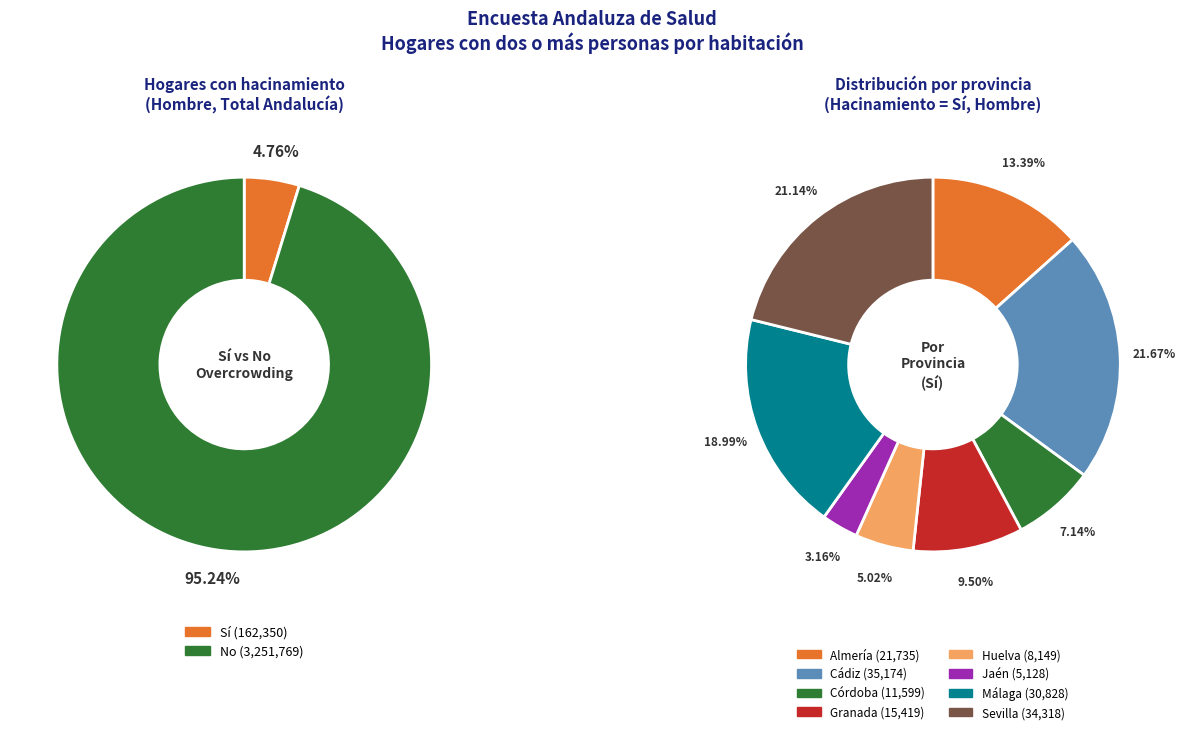

Between Granada and Córdoba, which is larger?

Granada